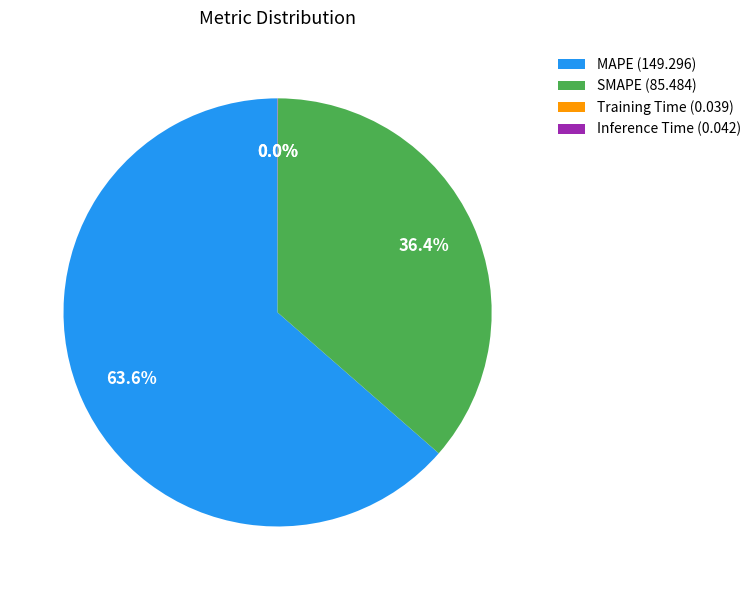

Is there a majority slice in this chart?

Yes